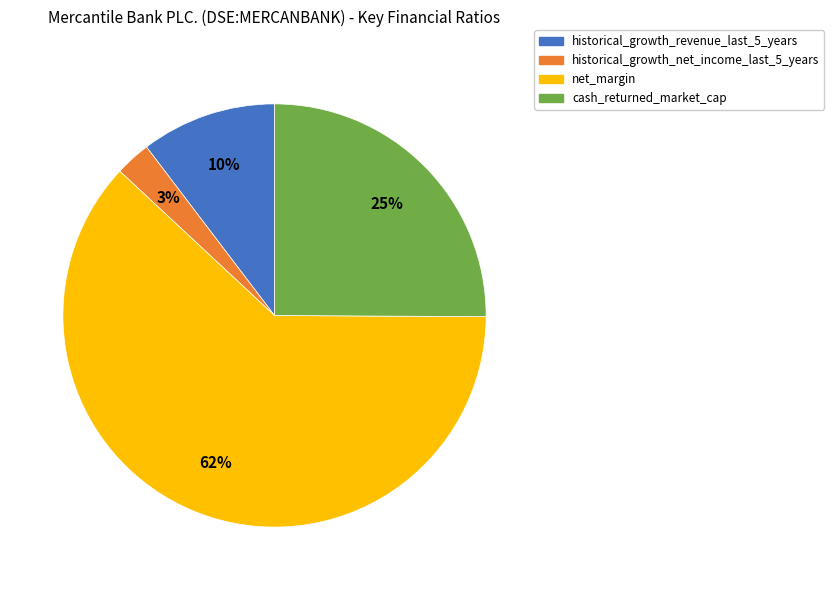

How many slices are in this pie chart?

4